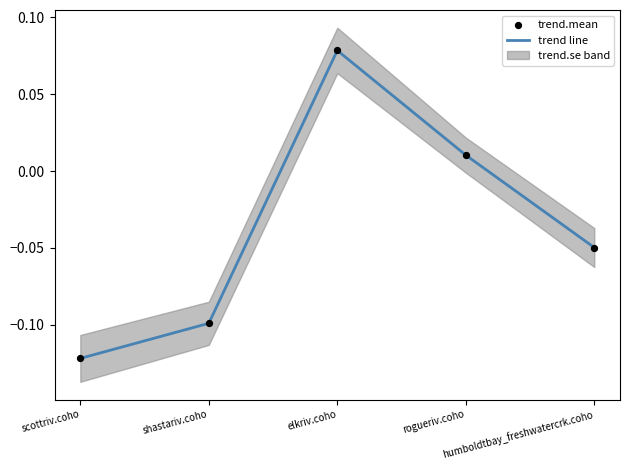

What is the total value across all series at scottriv.coho?

-0.2